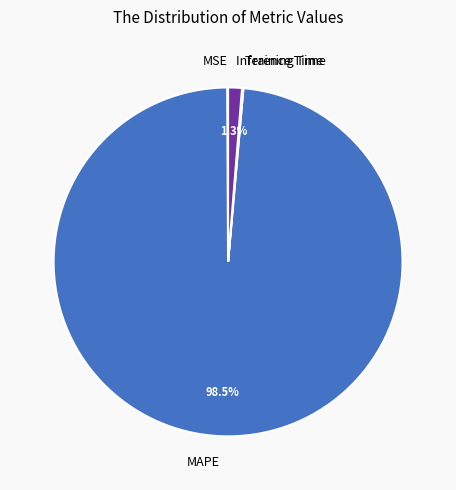

What is the largest slice in the pie chart?

MAPE